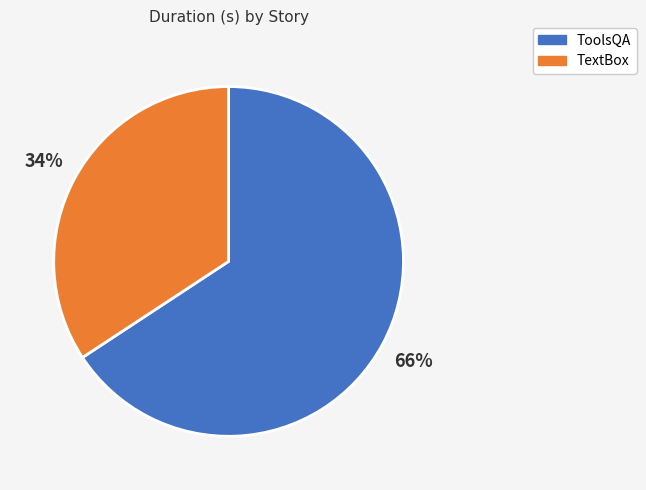

Which has a higher value, TextBox or ToolsQA?

ToolsQA